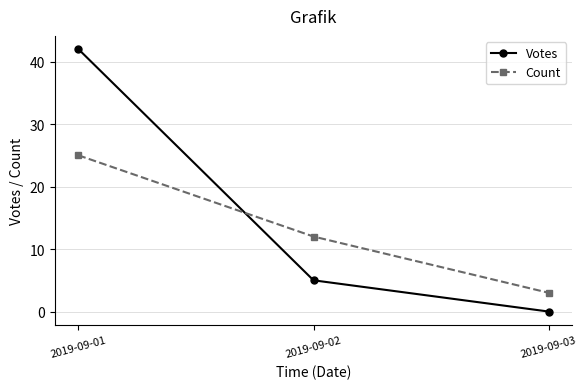

At 2019-09-02, list the series in order from largest to smallest.

Count, Votes